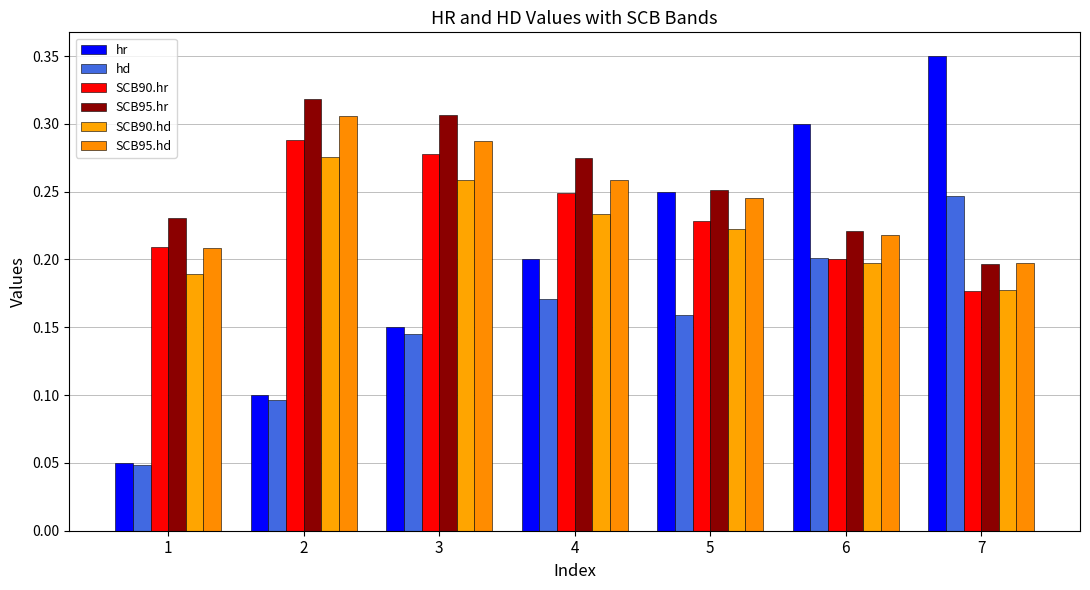

Between 6 and 7, which series saw the biggest shift?

hr